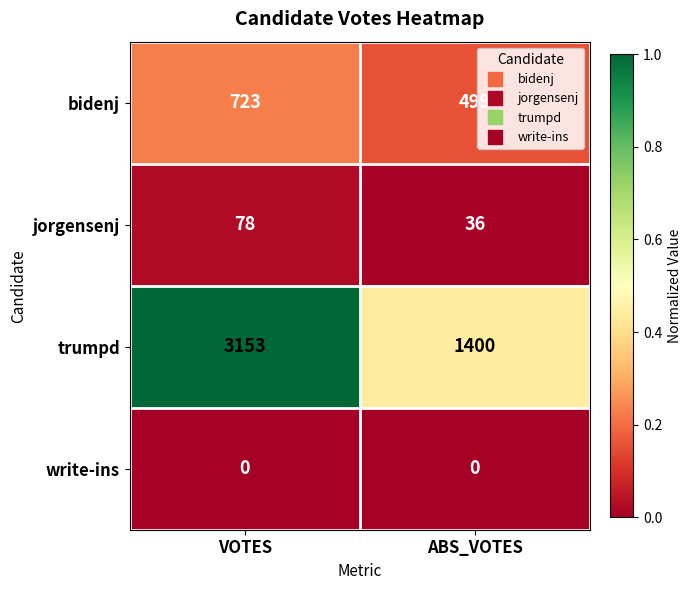

Which series has the widest spread of values?

trumpd